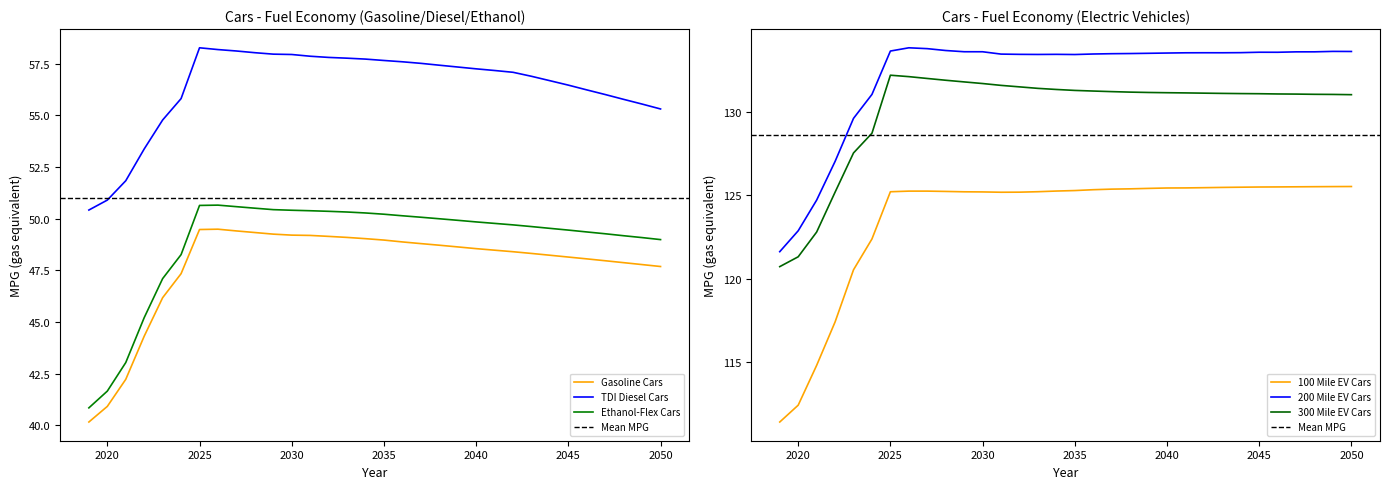

What is the total value across all series at 2025?

549.5